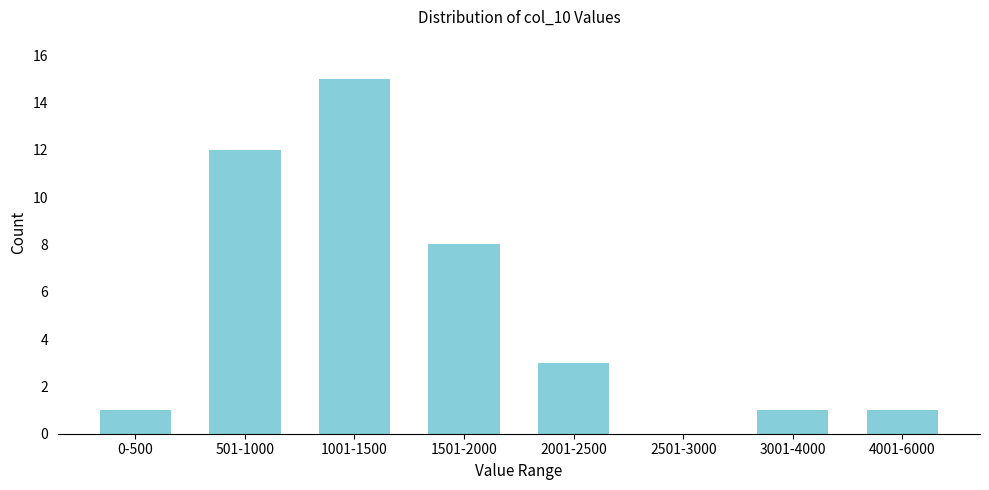

Reading left to right, transcribe all the data shown in this chart.

0-500=1	501-1000=12	1001-1500=15	1501-2000=8	2001-2500=3	2501-3000=0	3001-4000=1	4001-6000=1